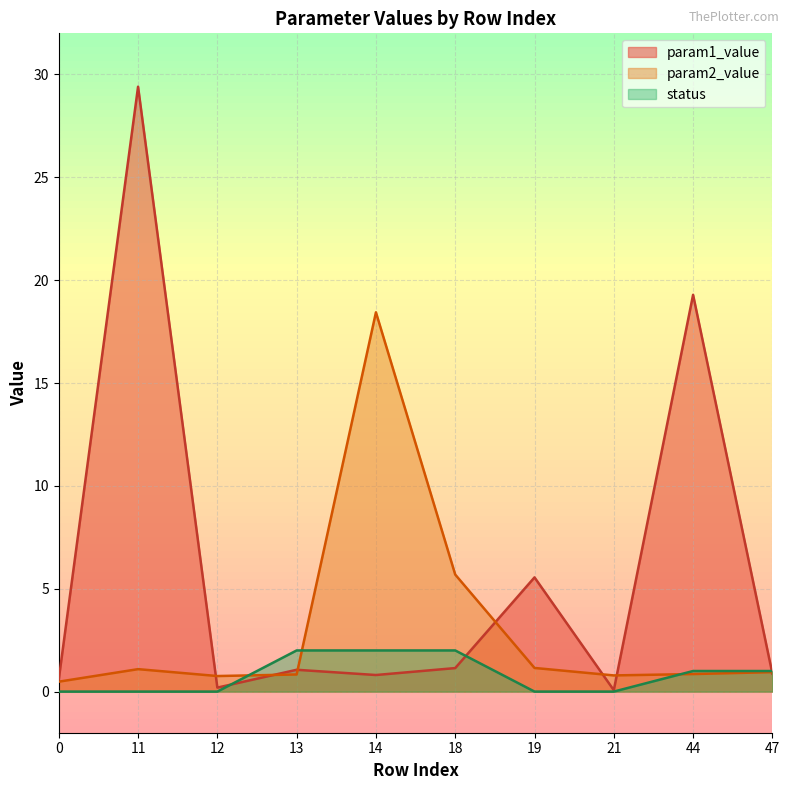

Reading left to right, what are all the values shown in this chart?

param1_value: 0.6	29.4	0.2	1.1	0.8	1.1	5.6	0.1	19.3	0.9
param2_value: 0.5	1.1	0.8	0.8	18.4	5.7	1.1	0.8	0.9	0.9
status: 0.0	0.0	0.0	2.0	2.0	2.0	0.0	0.0	1.0	1.0